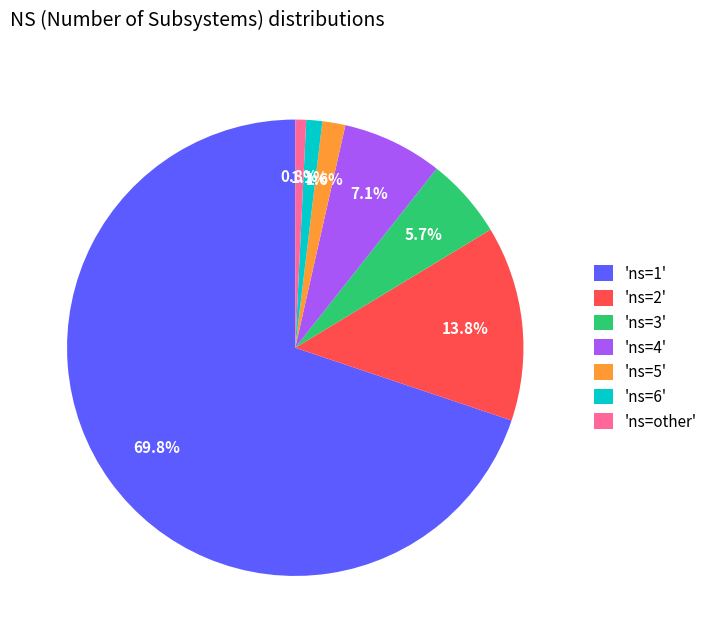

What is the ratio of the value at 'ns=5' to the value at 'ns=3'?

0.3